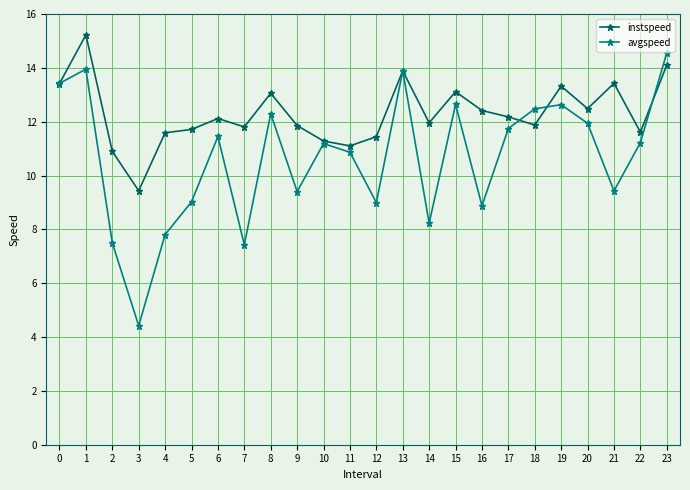

Read the instspeed value at 0.

13.4